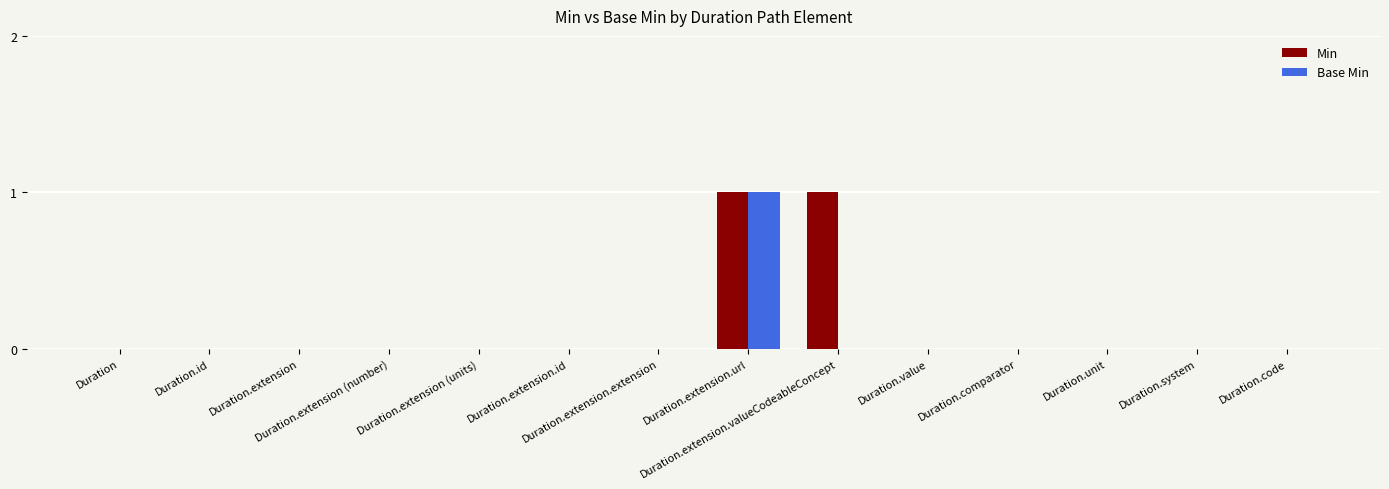

What is the maximum value for Base Min?

1